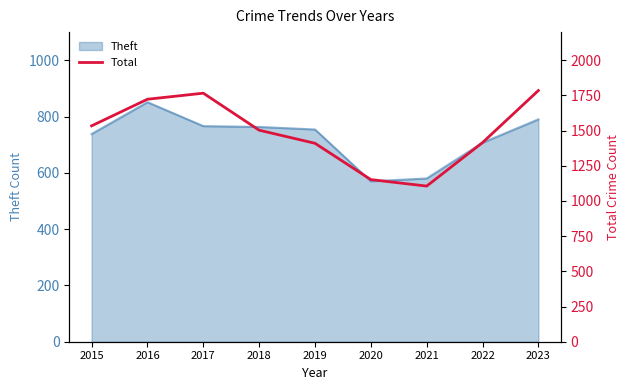

The chart shows a value of 1723 at 2016. True or false?

True